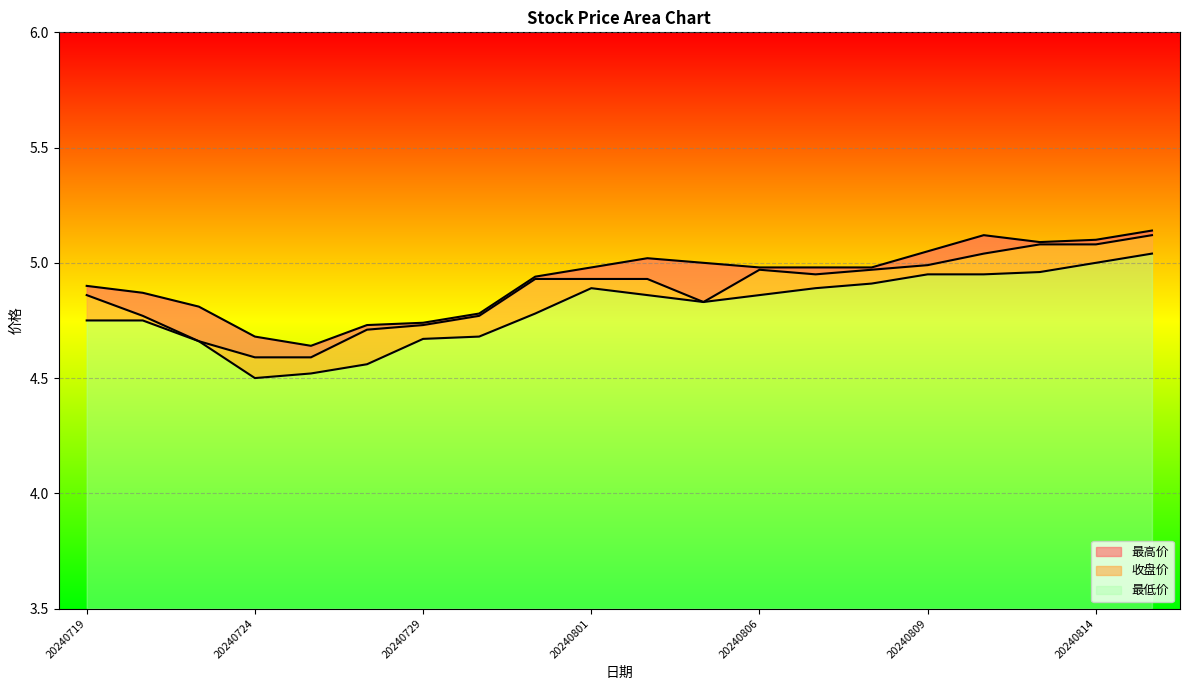

True or false: 最低价 and 最高价 cross at least once.

False